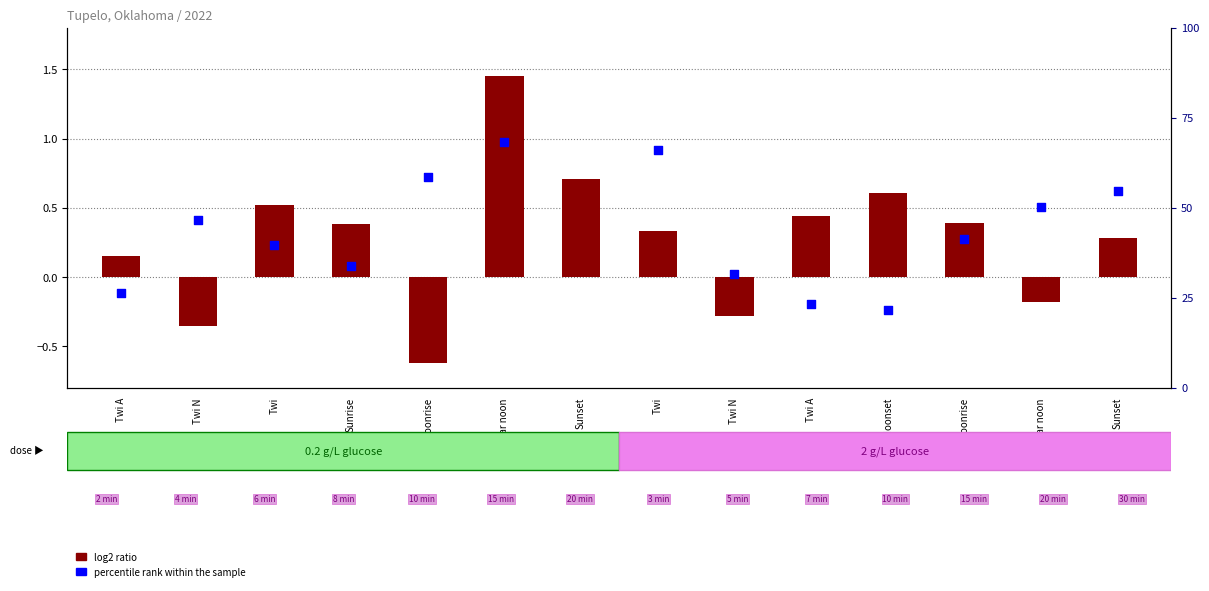

What are all the series names shown in the legend?

log2 ratio, percentile rank within the sample